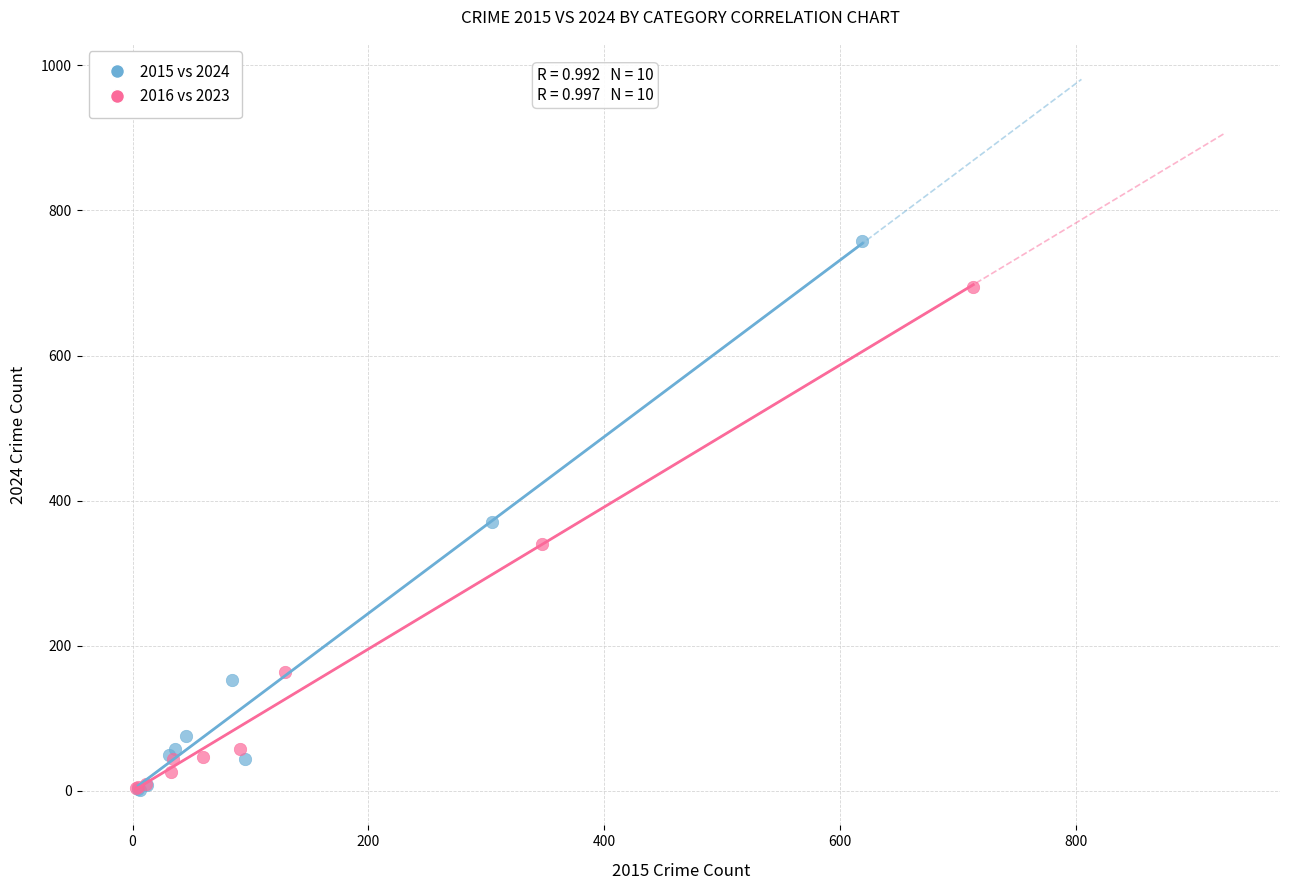

Which series reaches the maximum Y coordinate?

2015 vs 2024